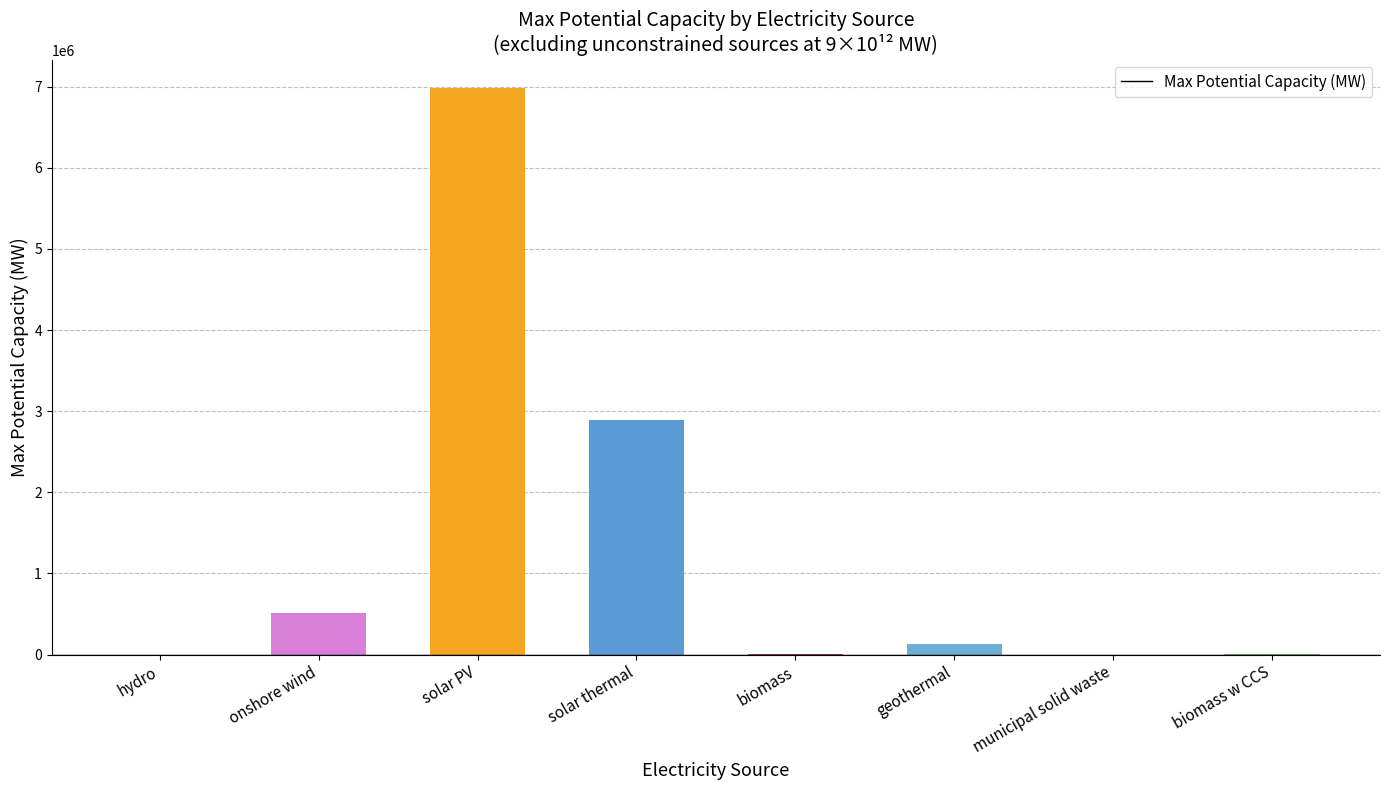

Which label corresponds to the largest value in the chart?

solar PV